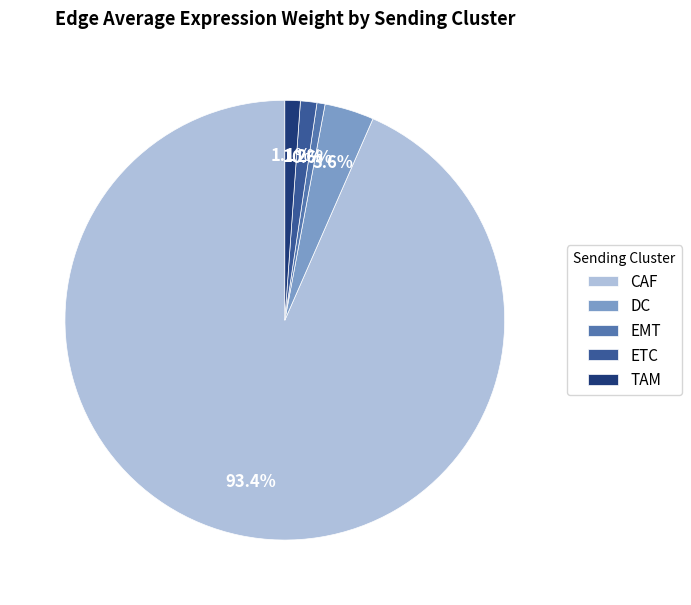

To the nearest percent, what percentage of the pie is TAM?

1%